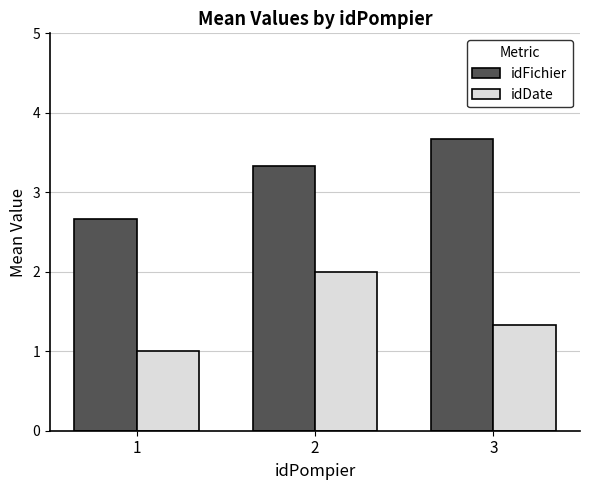

At which label does idFichier first exceed 3?

2